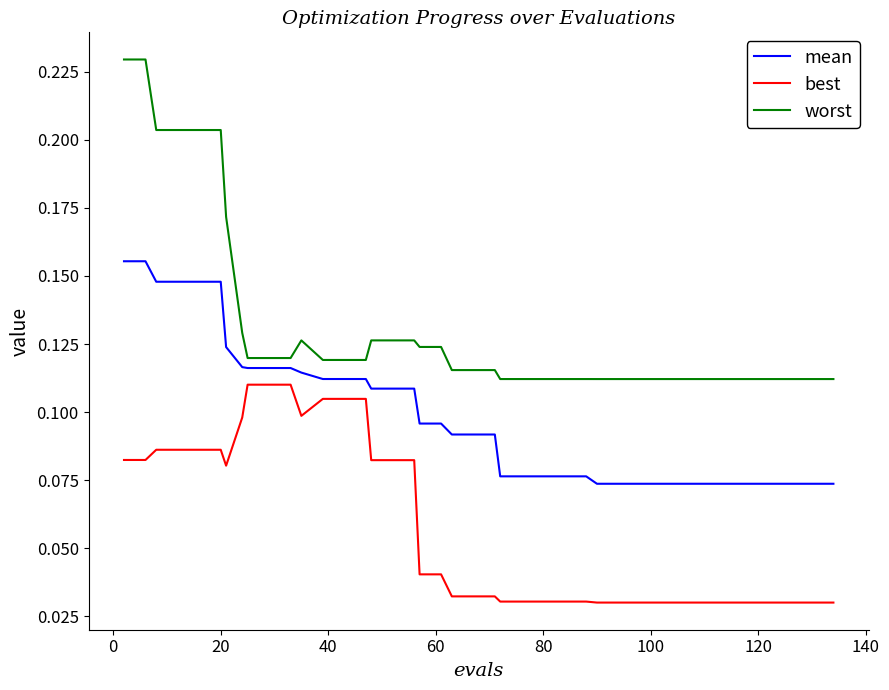

At how many categories does at least one series exceed 0?

40